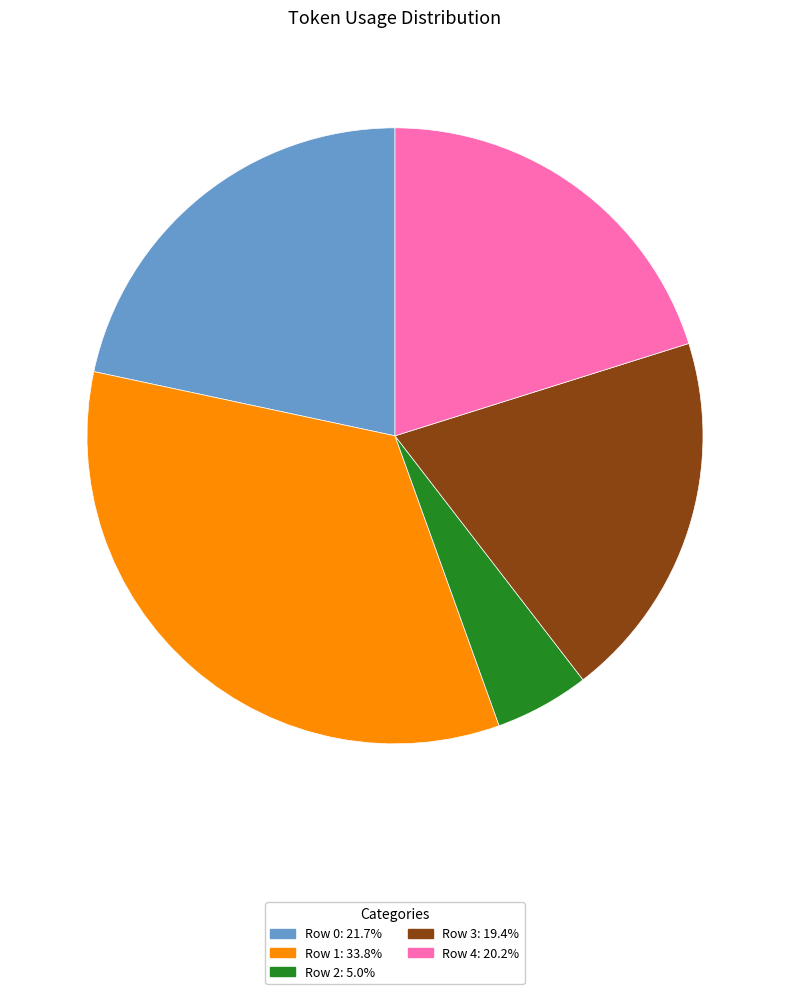

Is the sum of Row 3: 19.4% and Row 0: 21.7% greater than half?

No